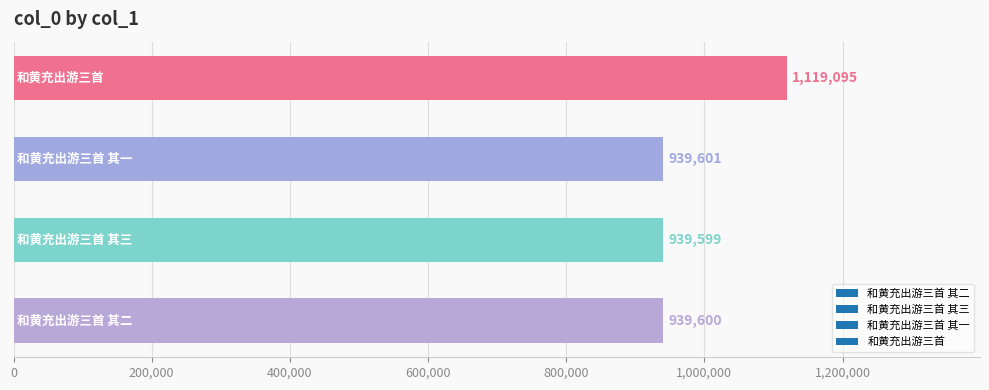

What is the average value?

984474